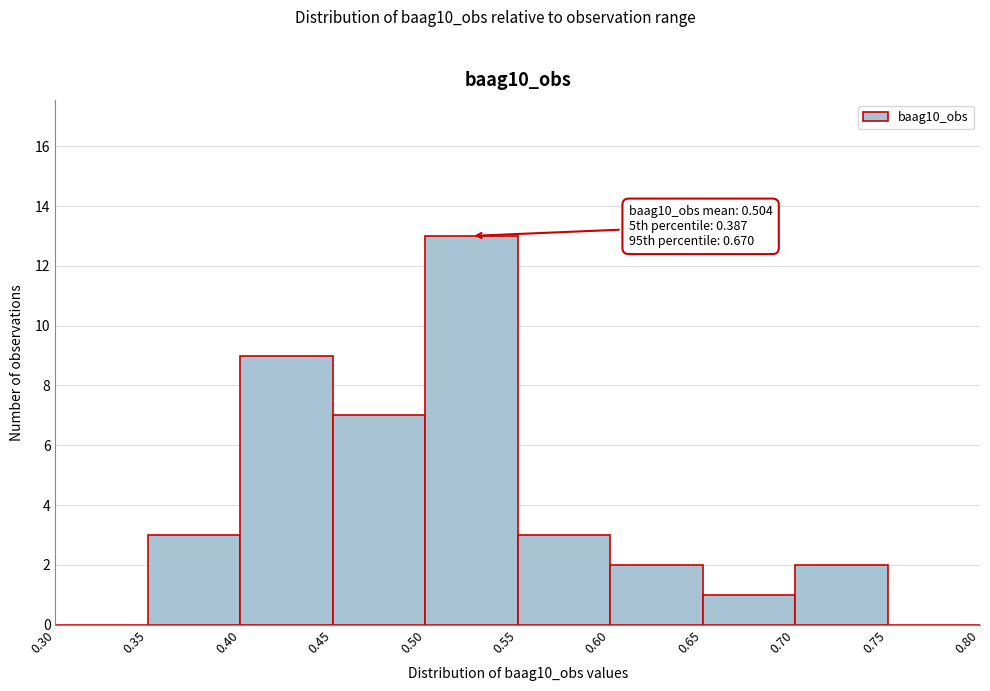

Which range on the x-axis has the tallest bar?

0.50 to 0.55